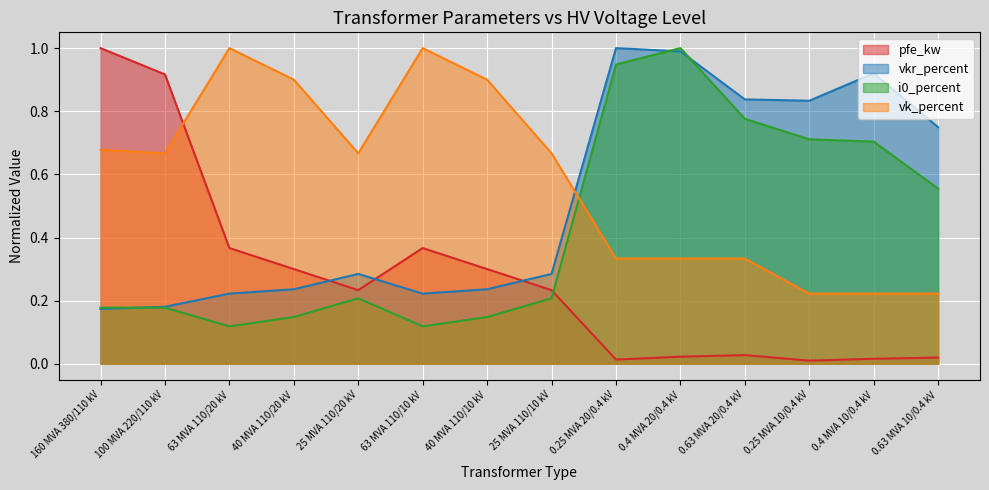

Between 0.4 MVA 10/0.4 kV and 0.4 MVA 20/0.4 kV, which is larger?

0.4 MVA 20/0.4 kV